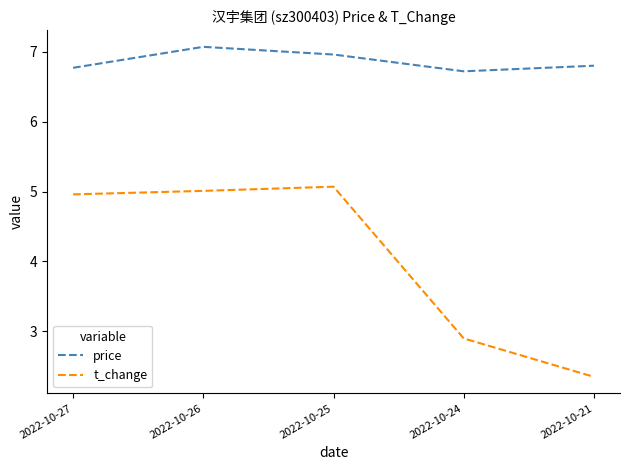

Rank the series by their average value, from highest to lowest.

price, t_change